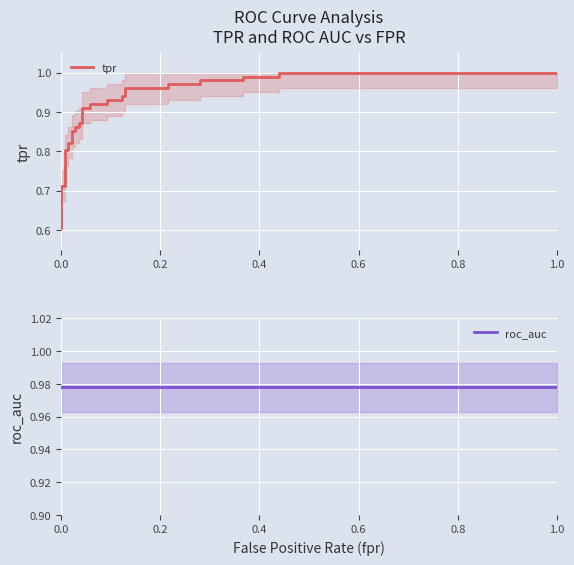

What is the value of the tpr point at the 31st from the left?

1.0